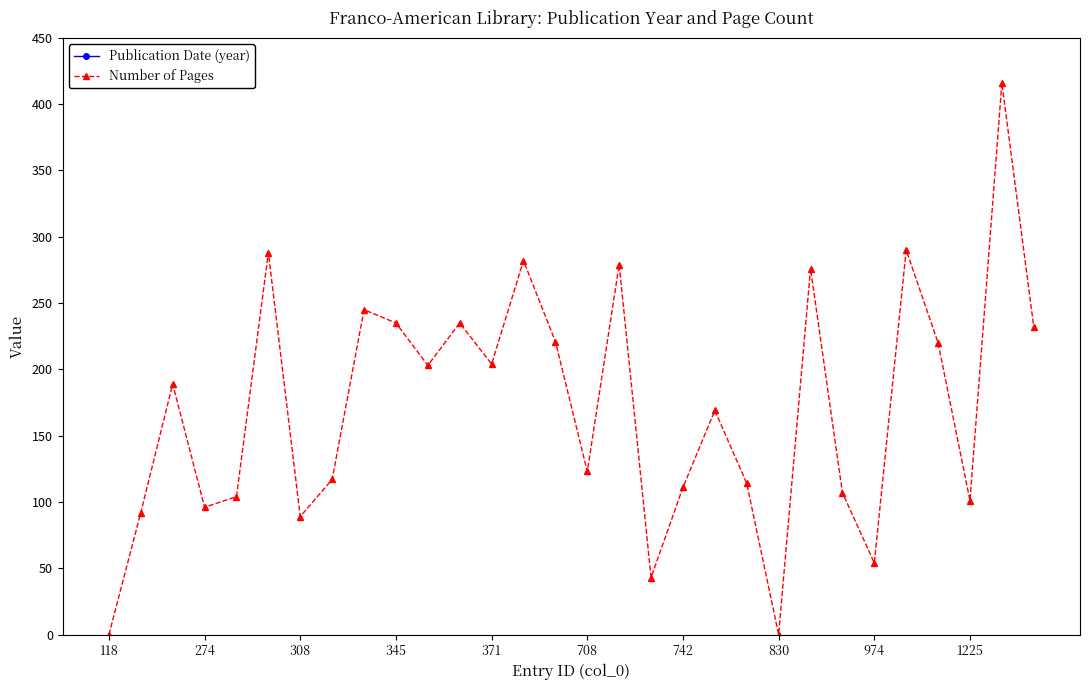

How many values in the Number of Pages series are below 189?

15